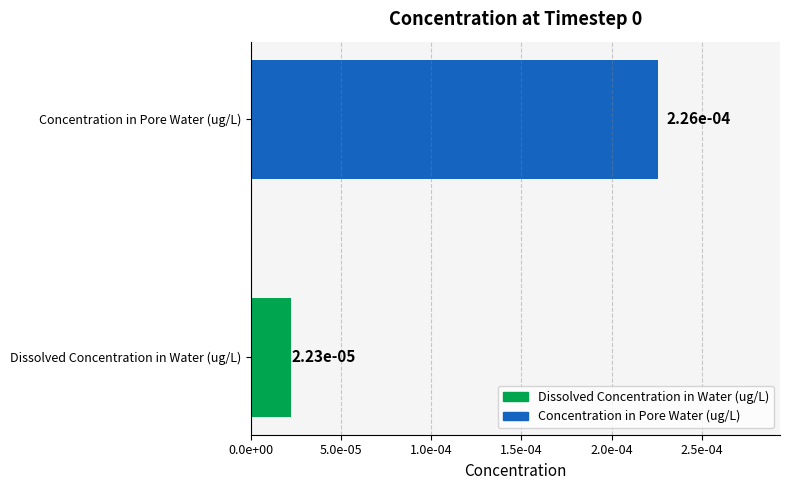

Are the bars horizontal?

Yes